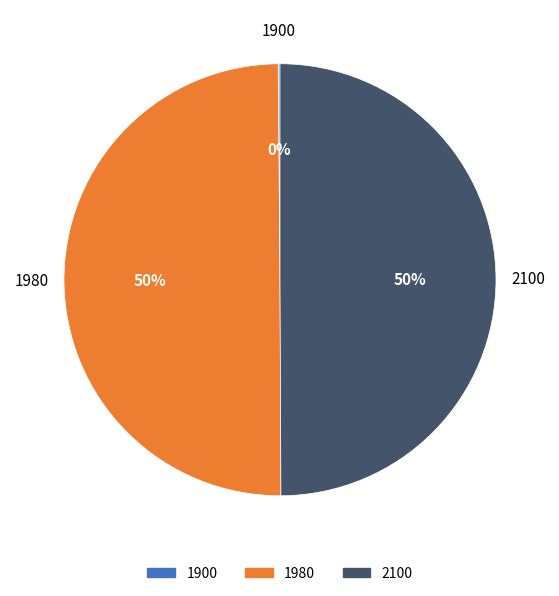

What percentage is the 1980 slice, to the nearest percent?

50%